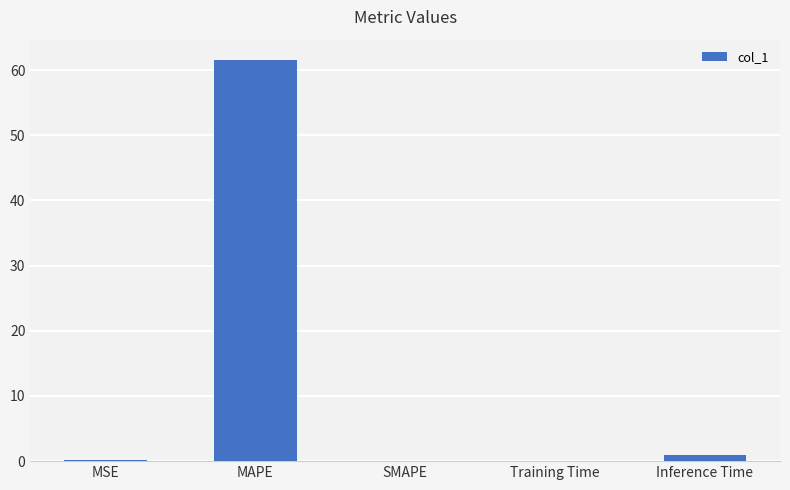

What is the sum of all values?

62.7